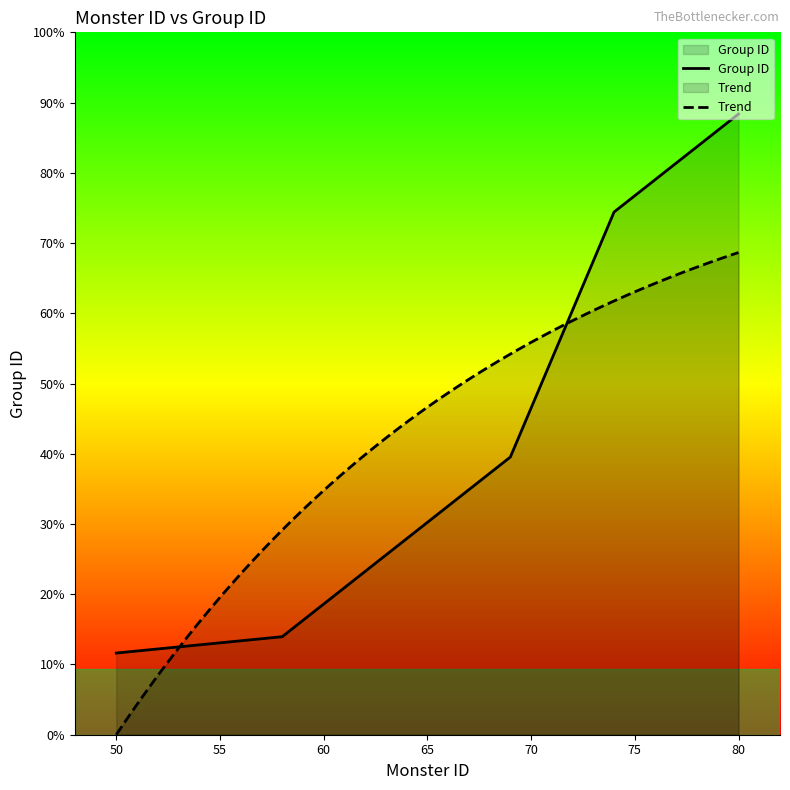

True or false: the data shows 59 at 59.

False